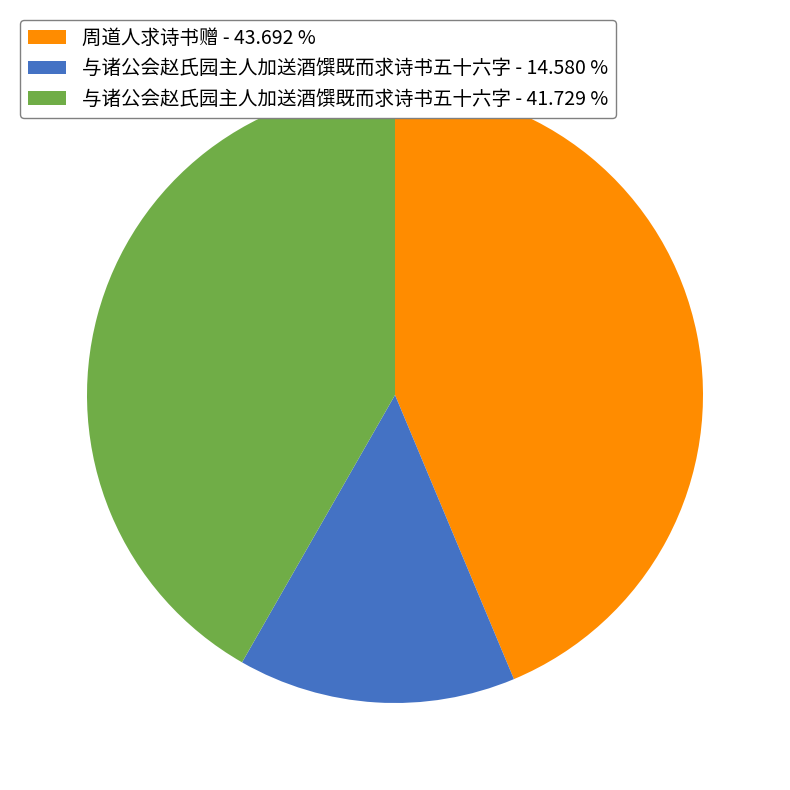

Do 与诸公会赵氏园主人加送酒馔既而求诗书五十六字 - 14.580 % and 与诸公会赵氏园主人加送酒馔既而求诗书五十六字 - 41.729 % together represent more than half of the pie?

Yes